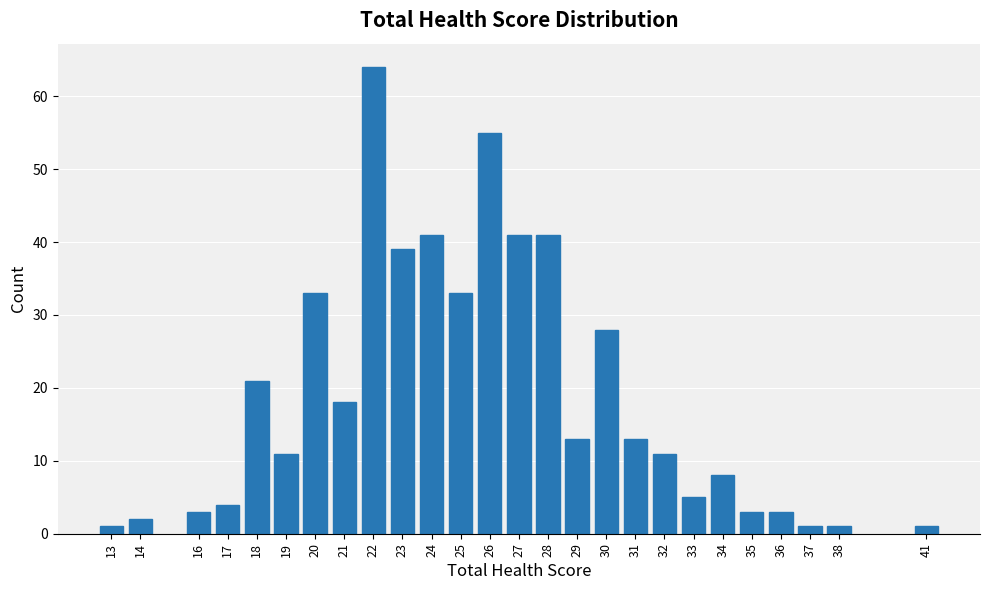

Reading left to right, extract all data points from this chart.

1	2	3	4	21	11	33	18	64	39	41	33	55	41	41	13	28	13	11	5	8	3	3	1	1	1